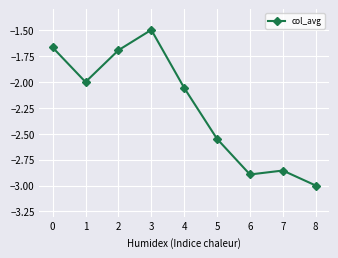

What is the sum of the values at 8 and 7?

-5.9